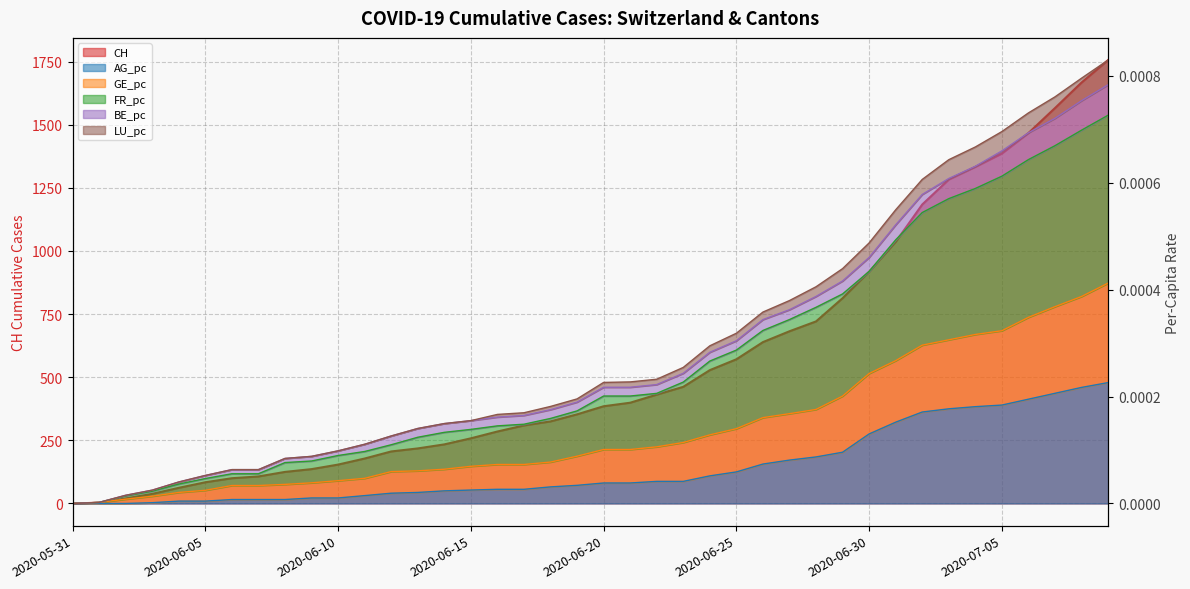

The value of GE_pc at 2020-06-01 is 0.0. True or false?

True